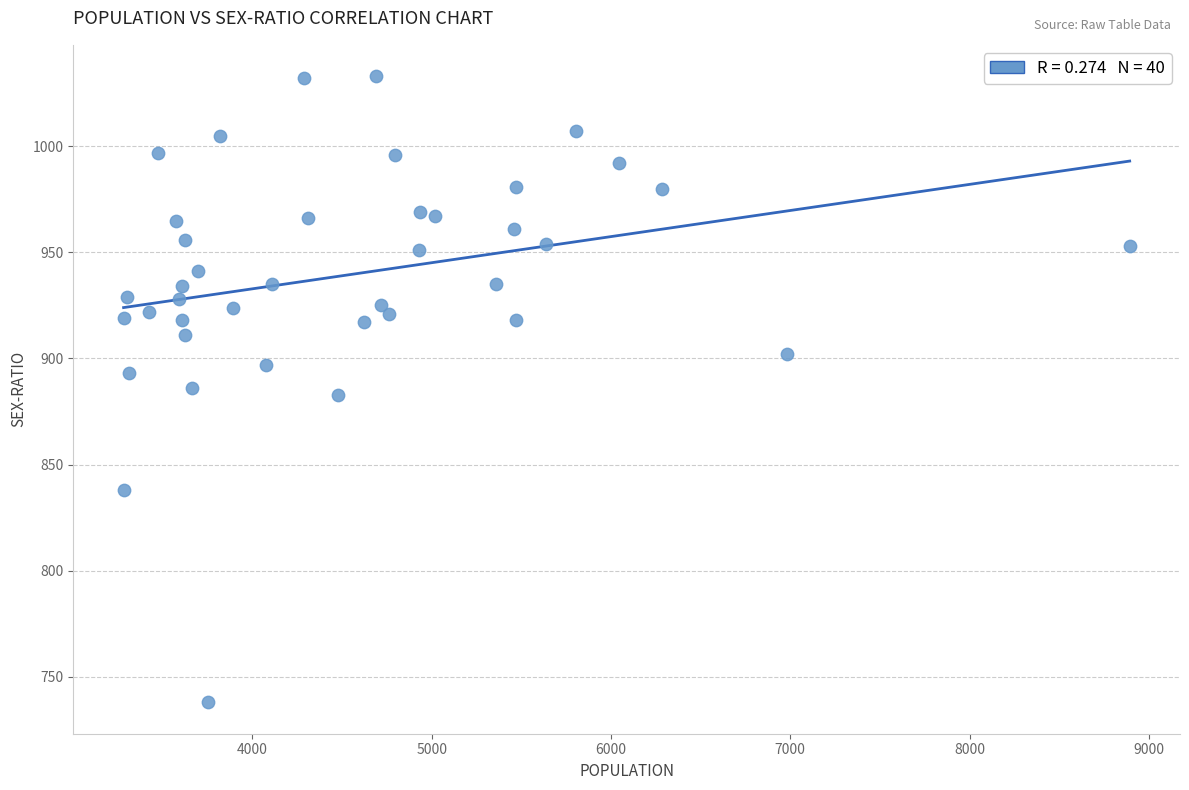

What is the range of X values (max minus min)?

5611